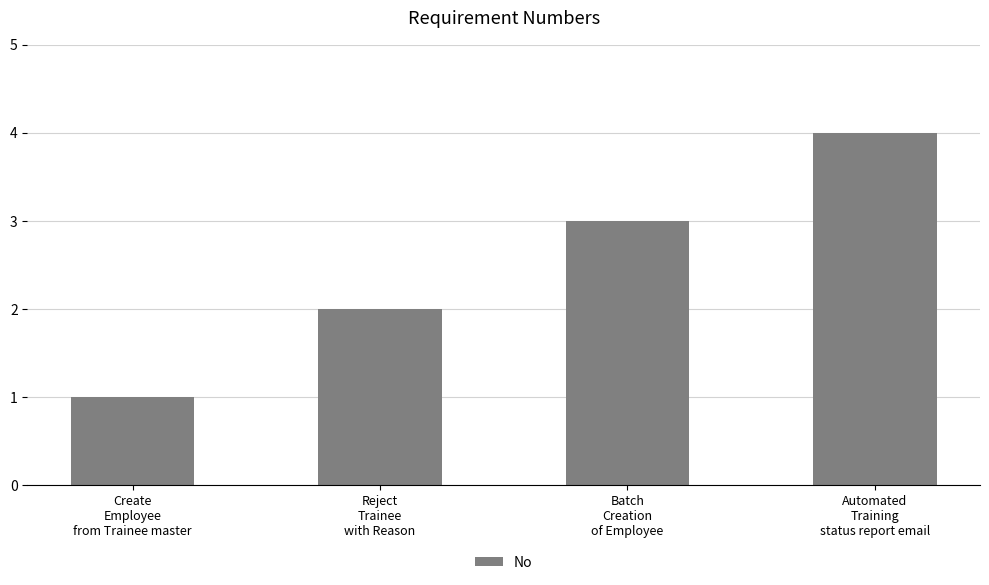

Which category has the highest value across all series?

Automated
Training
status report email